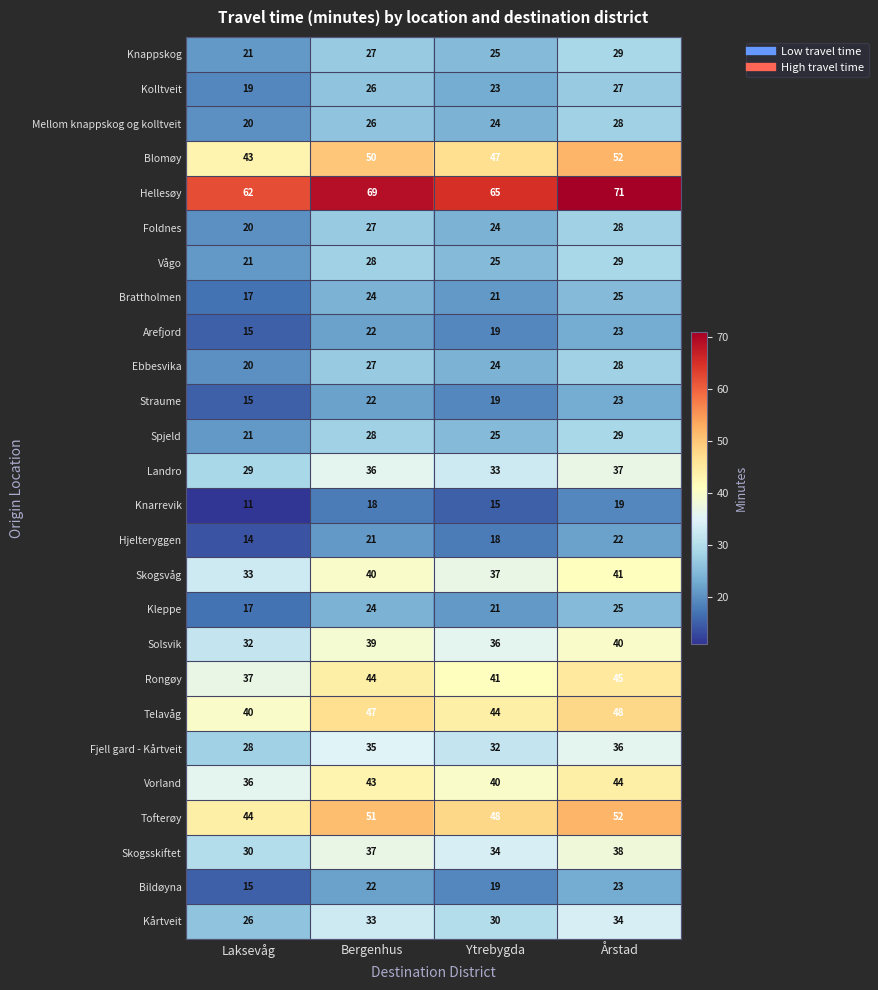

What value does the Bildøyna series have at Årstad?

23